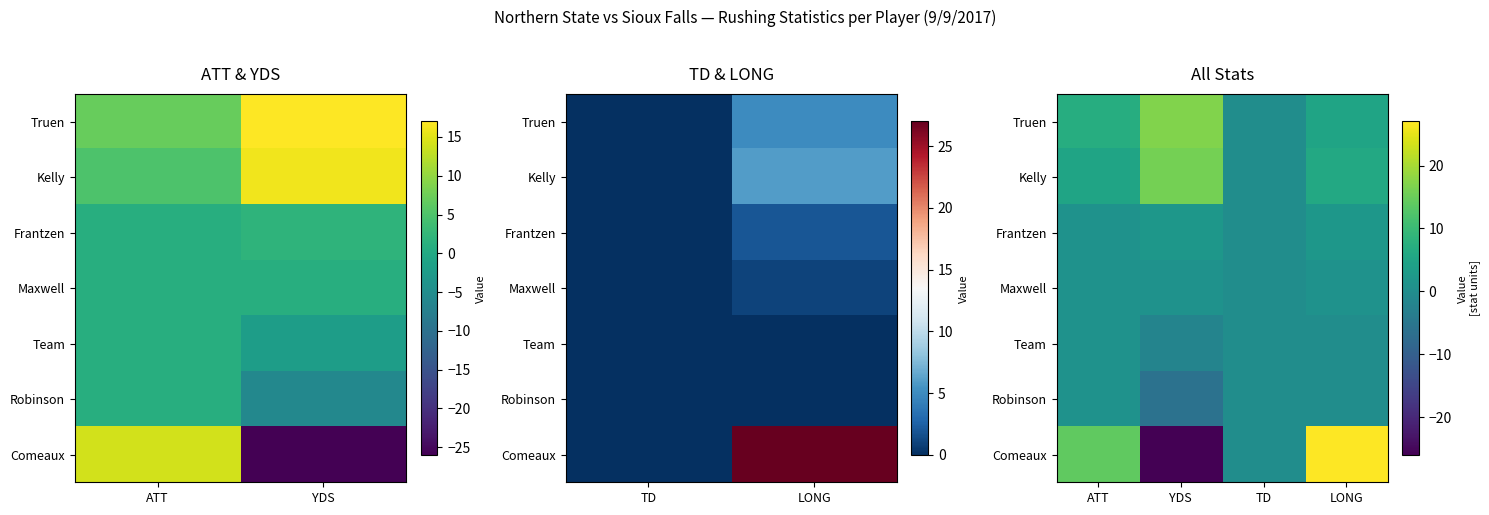

What is the greatest value displayed?

27